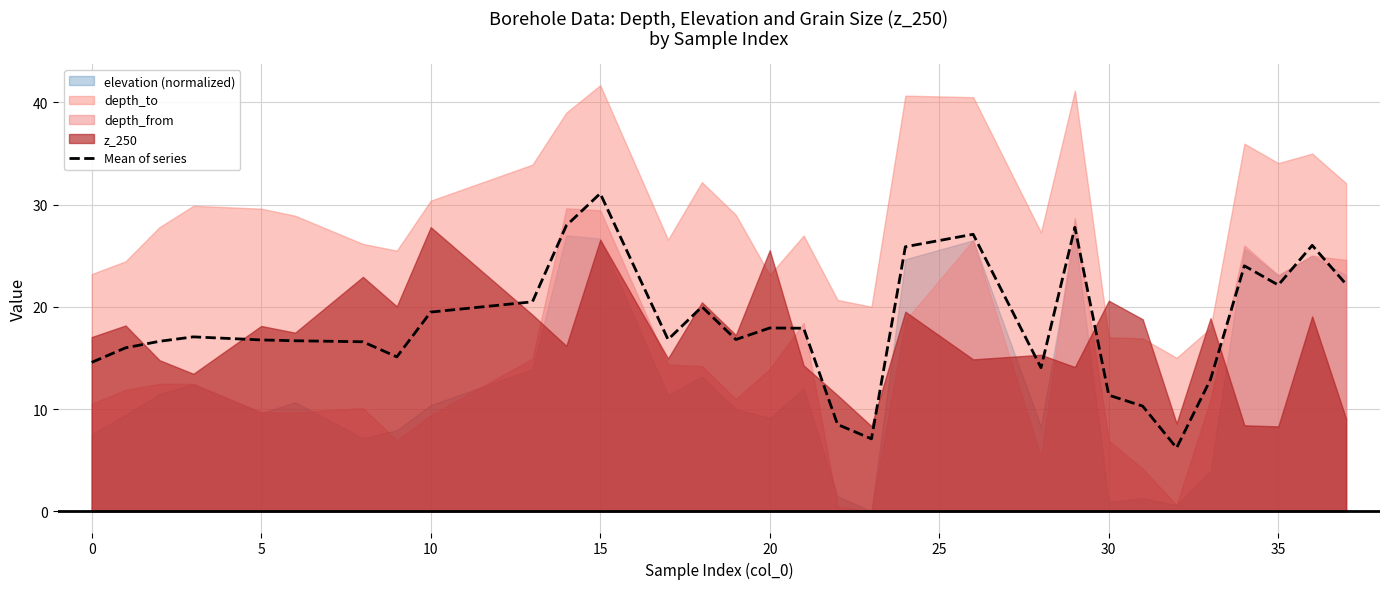

The value of Mean of series at 20 is 17.9. True or false?

True